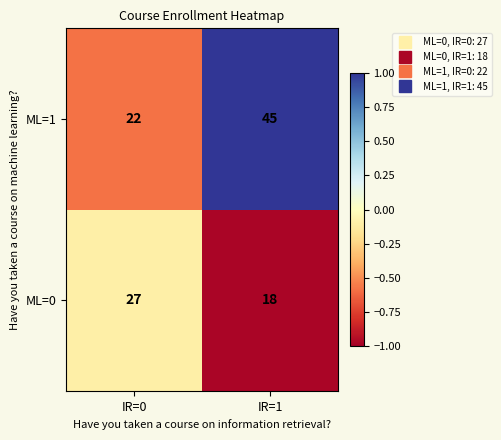

Which series has the largest total across all categories?

ML=1